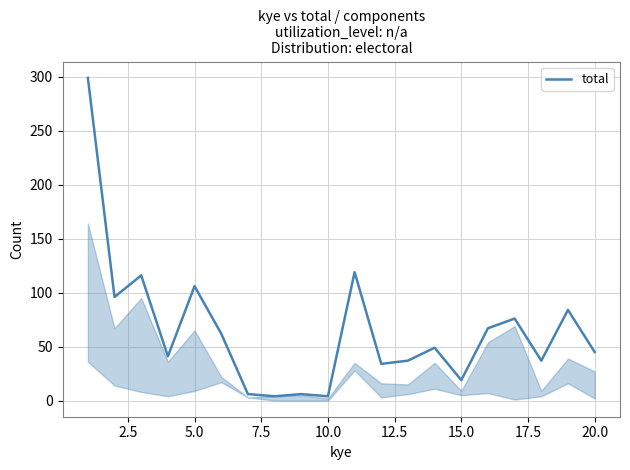

What is the greatest value displayed?

299